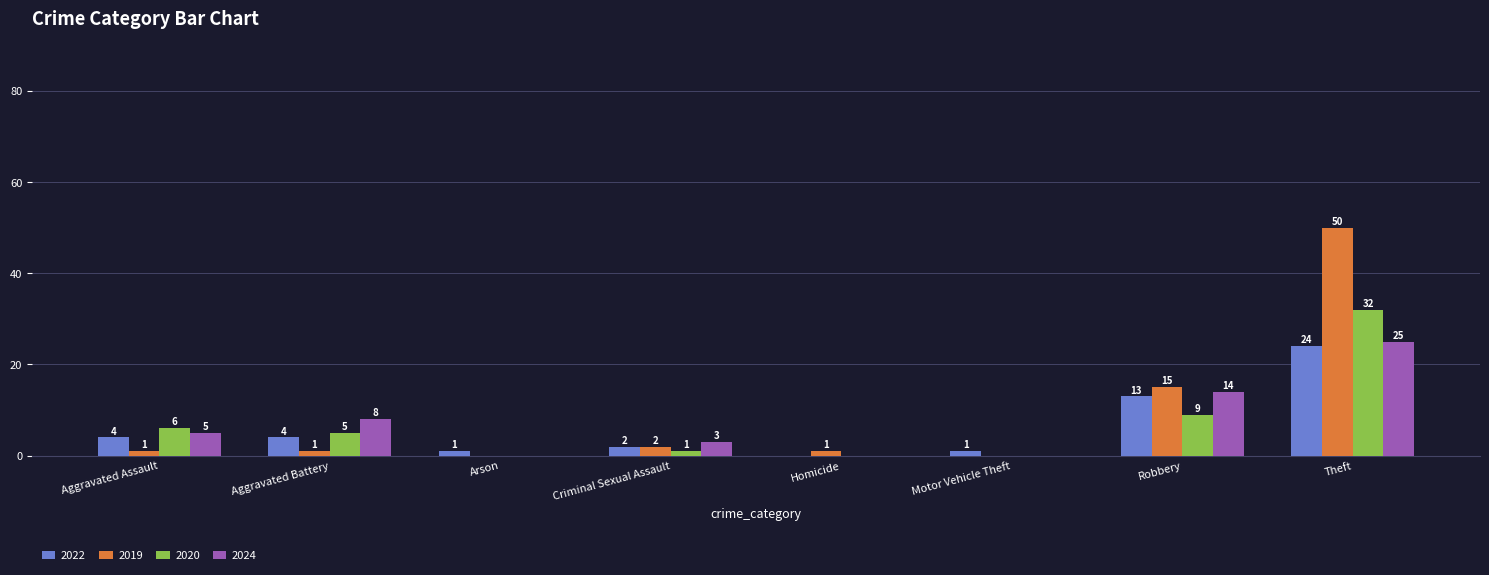

What are all the series names shown in the legend?

2022, 2019, 2020, 2024